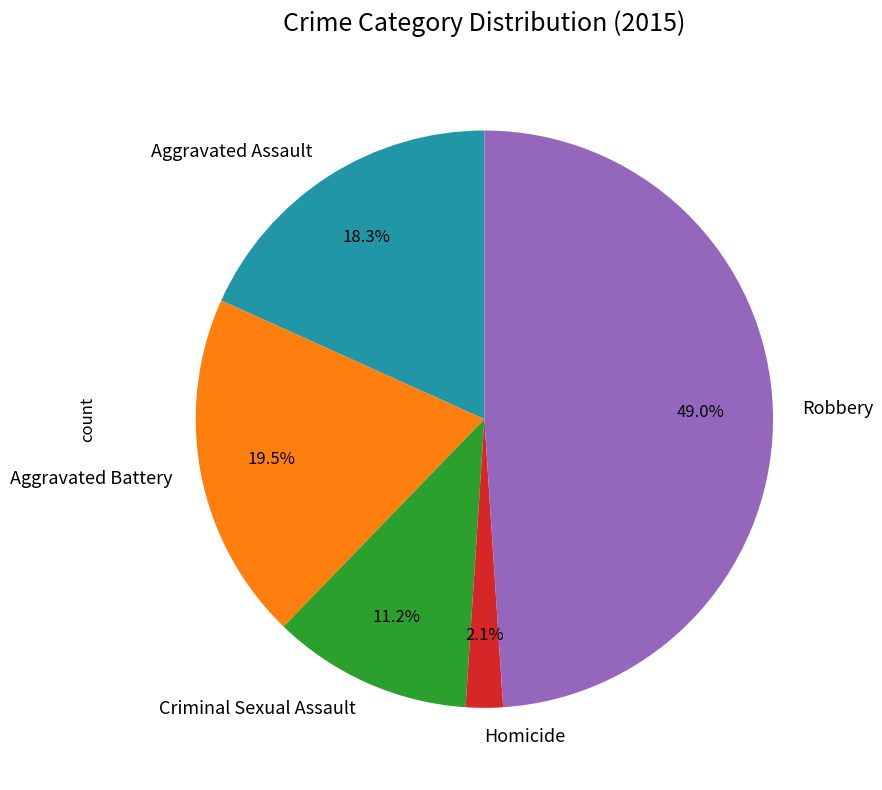

Is there a majority slice in this chart?

No